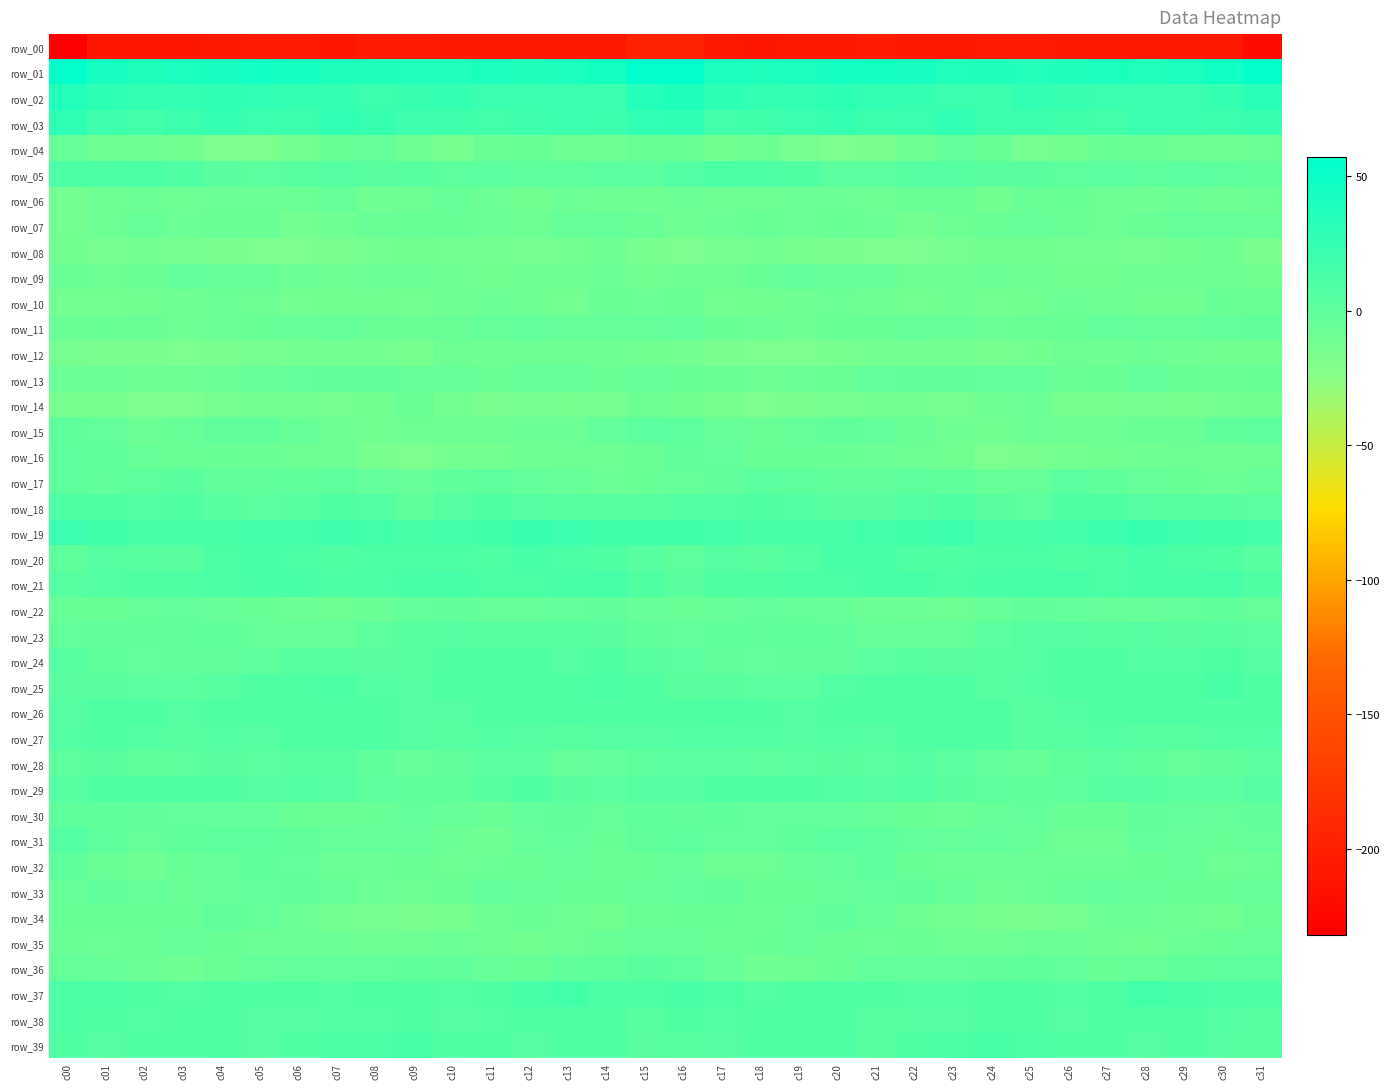

At which label does row_21 first exceed 12?

c05